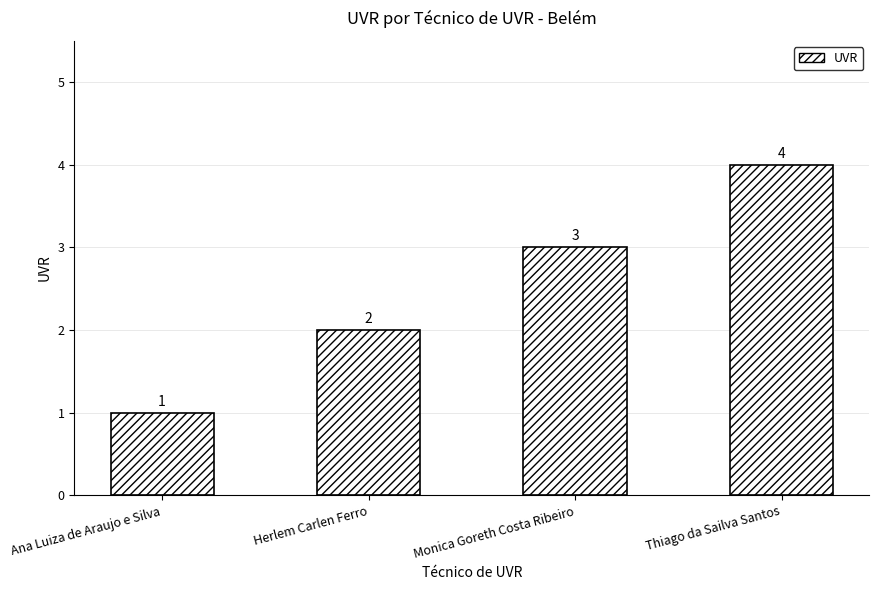

Are the bars horizontal?

No